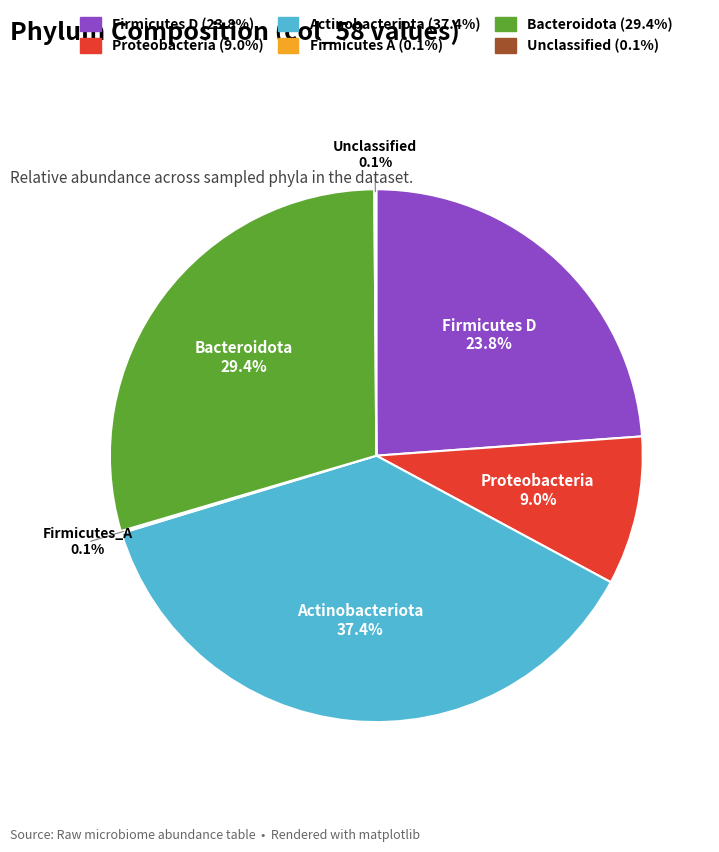

Is there any slice that represents more than half of the pie?

No